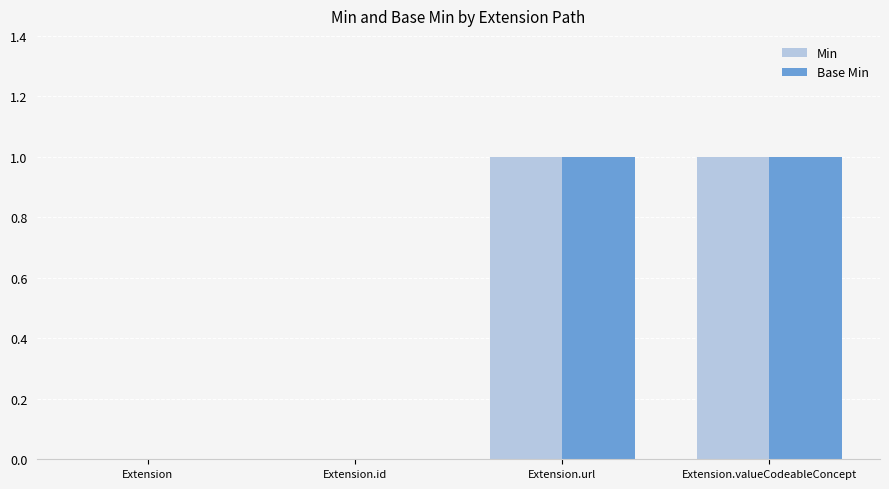

The Base Min series shows 0 at Extension. True or false?

True